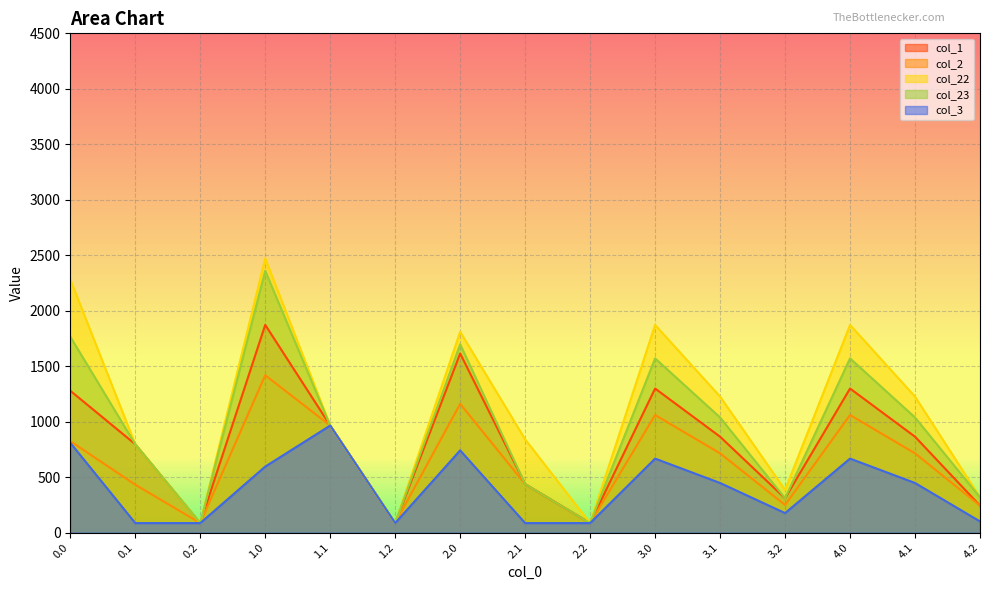

What is the difference between the second highest and minimum values in the col_3 series?

724.0